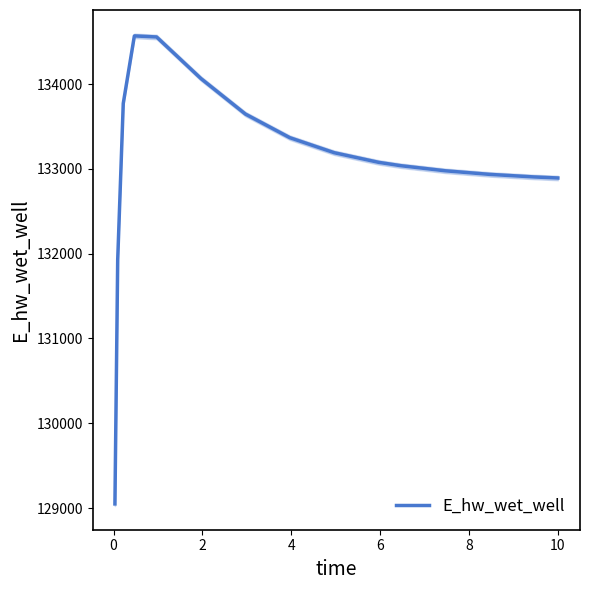

How many interior local peaks (higher than both neighbors) does the data have?

1